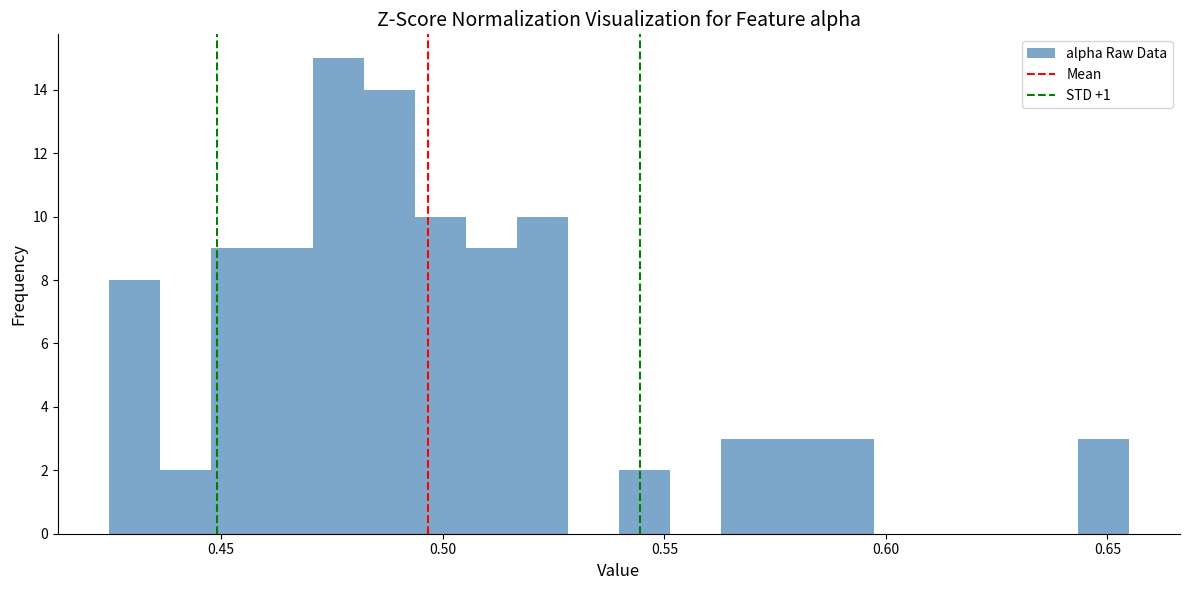

Read against the x-axis, roughly where is the centre of the tallest bar?

0.475